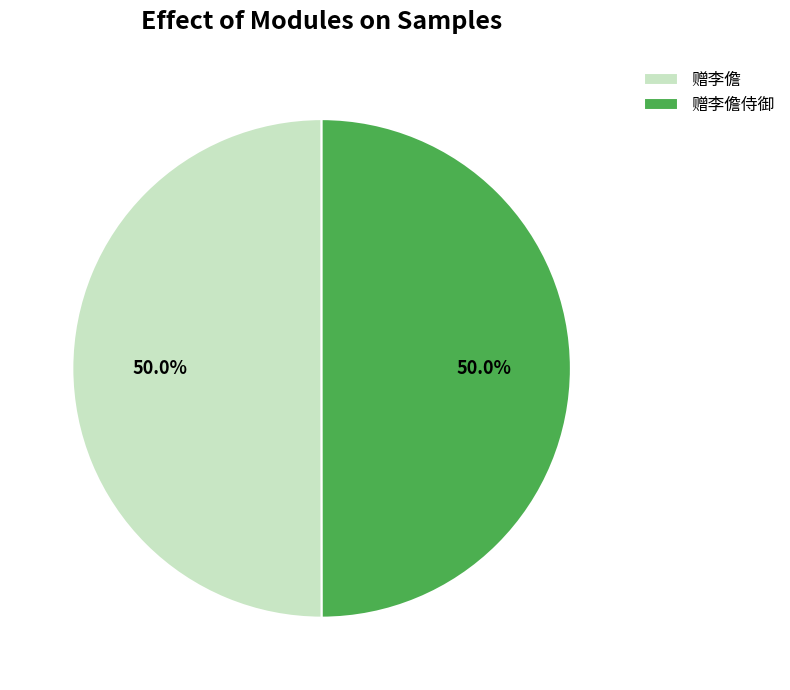

Do 赠李儋 and 赠李儋侍御 together represent more than half of the pie?

Yes